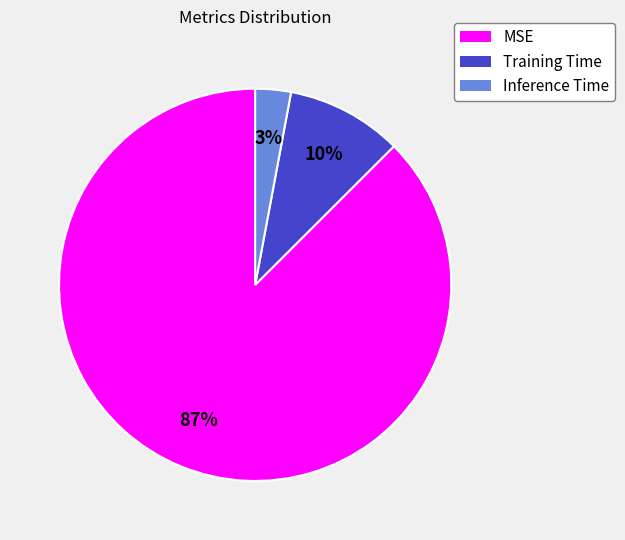

Does Training Time represent more than half of the total?

No